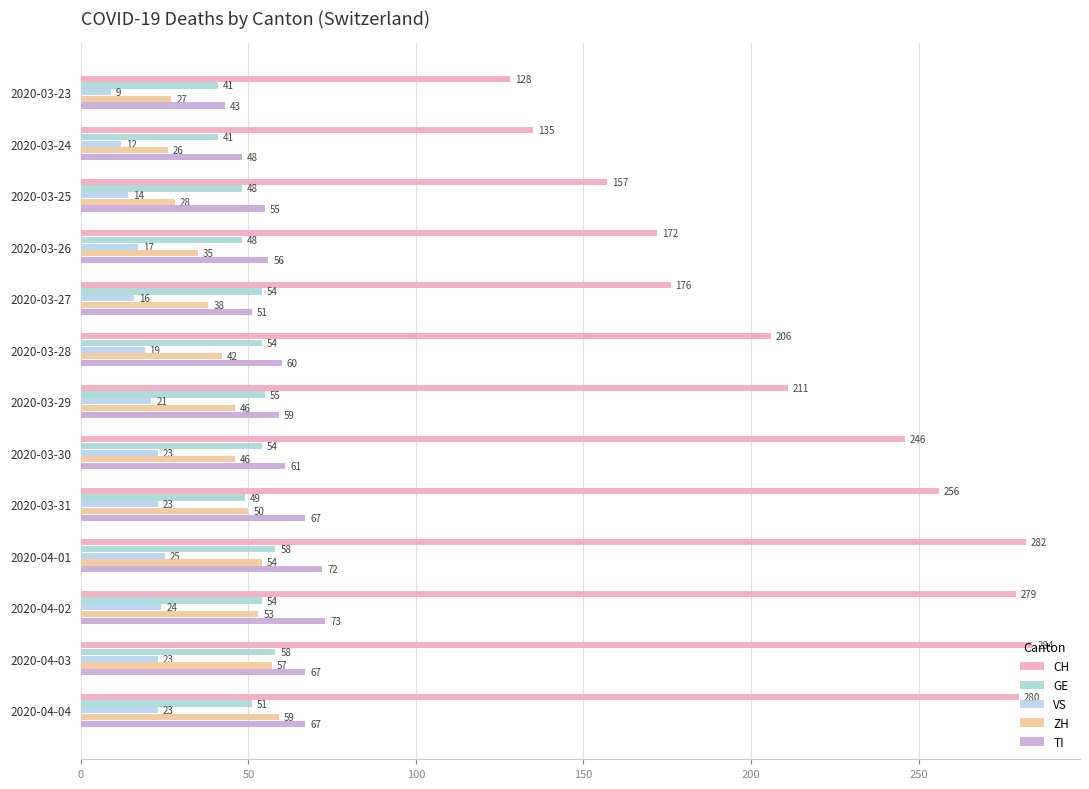

Count the number of data series in this chart.

5